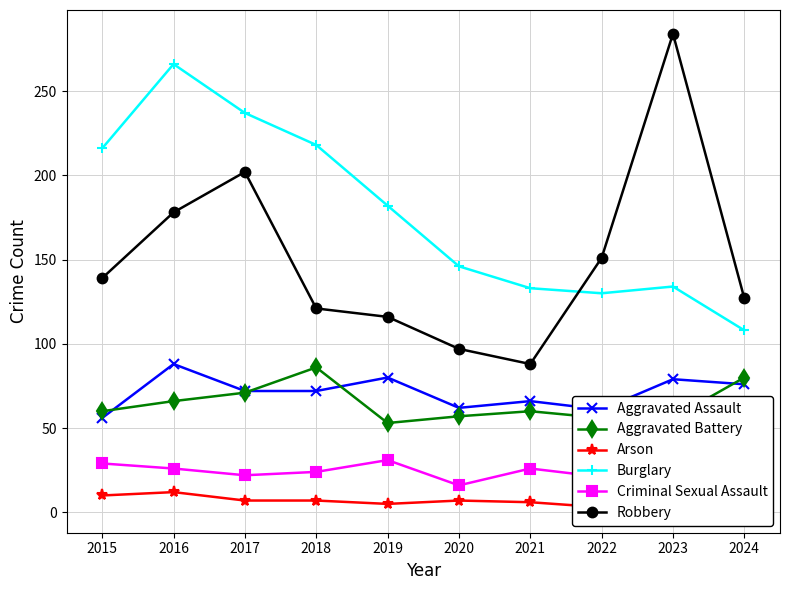

Reading right to left, transcribe all the data shown in this chart.

Aggravated Assault: 2024=76	2023=79	2022=61	2021=66	2020=62	2019=80	2018=72	2017=72	2016=88	2015=56
Aggravated Battery: 2024=80	2023=56	2022=56	2021=60	2020=57	2019=53	2018=86	2017=71	2016=66	2015=60
Arson: 2024=8	2023=2	2022=3	2021=6	2020=7	2019=5	2018=7	2017=7	2016=12	2015=10
Burglary: 2024=108	2023=134	2022=130	2021=133	2020=146	2019=182	2018=218	2017=237	2016=266	2015=216
Criminal Sexual Assault: 2024=15	2023=18	2022=21	2021=26	2020=16	2019=31	2018=24	2017=22	2016=26	2015=29
Robbery: 2024=127	2023=284	2022=151	2021=88	2020=97	2019=116	2018=121	2017=202	2016=178	2015=139